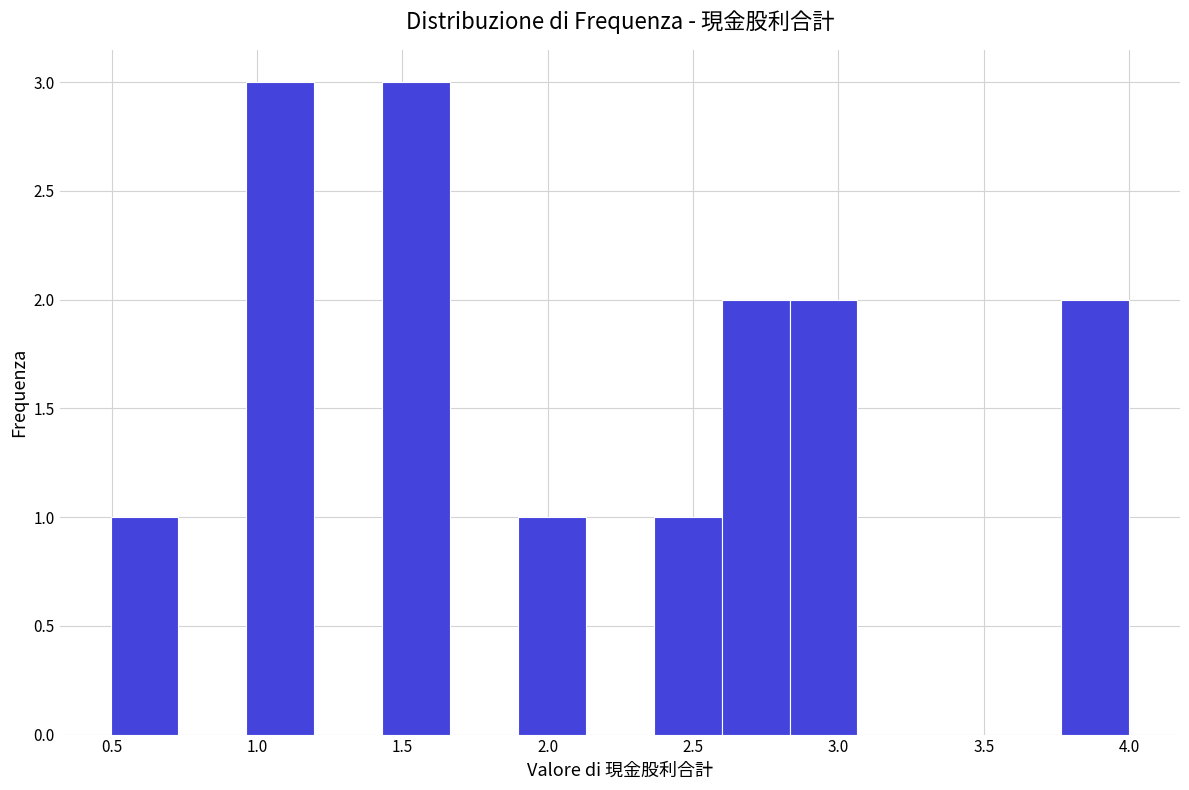

Reading left to right, list every bar in this chart as the range it spans on the x-axis followed by its height. Neither the bar edges nor the heights are printed on the chart, so give them approximately, as read against the axes.

0.50 to 0.75: 1
0.75 to 0.95: 0
0.95 to 1.20: 3
1.20 to 1.45: 0
1.45 to 1.65: 3
1.65 to 1.90: 0
1.90 to 2.15: 1
2.15 to 2.35: 0
2.35 to 2.60: 1
2.60 to 2.85: 2
2.85 to 3.05: 2
3.05 to 3.30: 0
3.30 to 3.55: 0
3.55 to 3.75: 0
3.75 to 4.00: 2